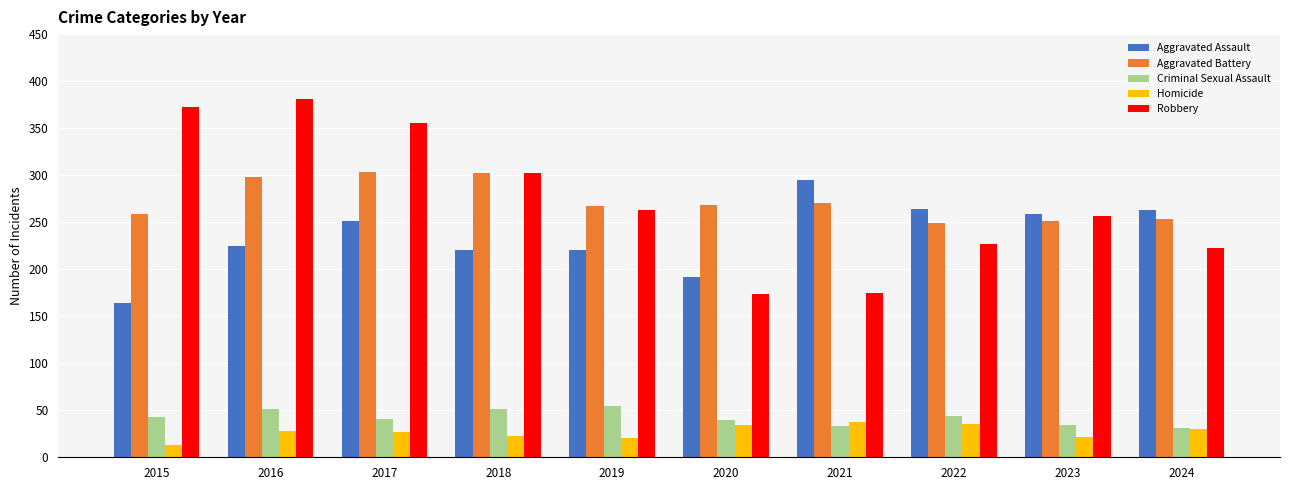

What is the minimum value for Criminal Sexual Assault?

31